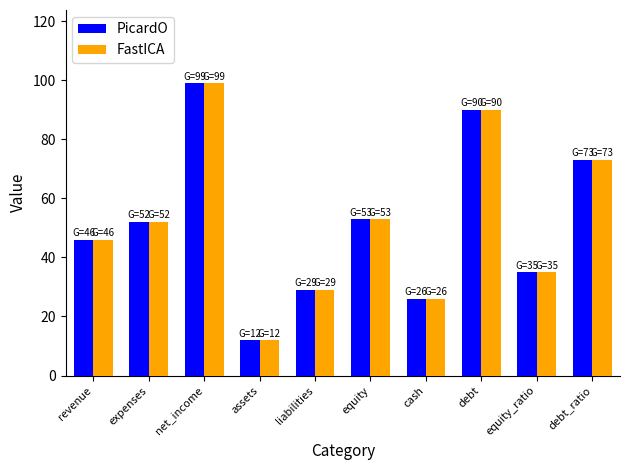

What position from the left is debt?

8